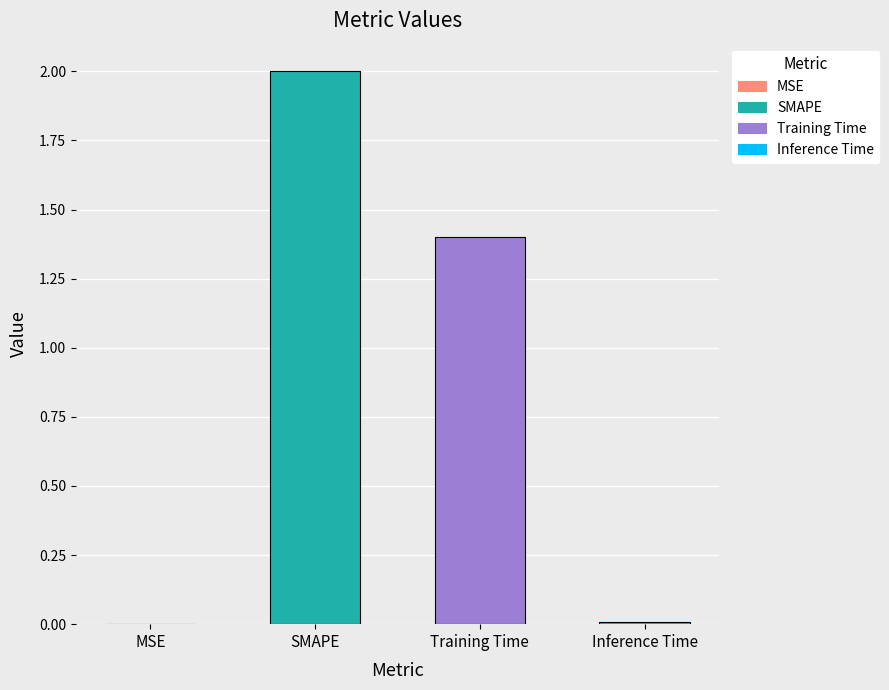

What is the sum of all values?

3.4